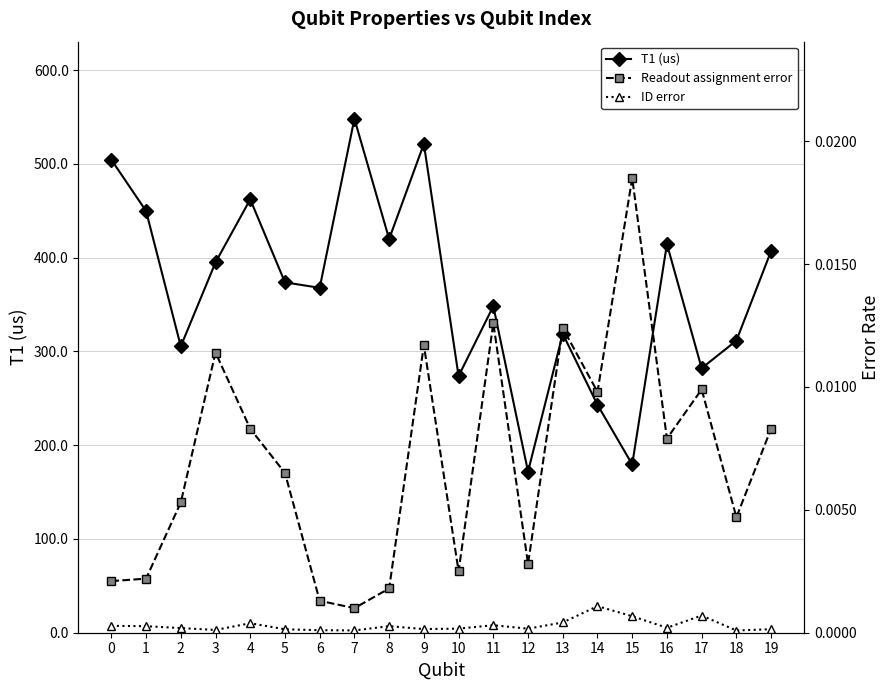

What is the spread (max minus min) of values at 19?

407.0